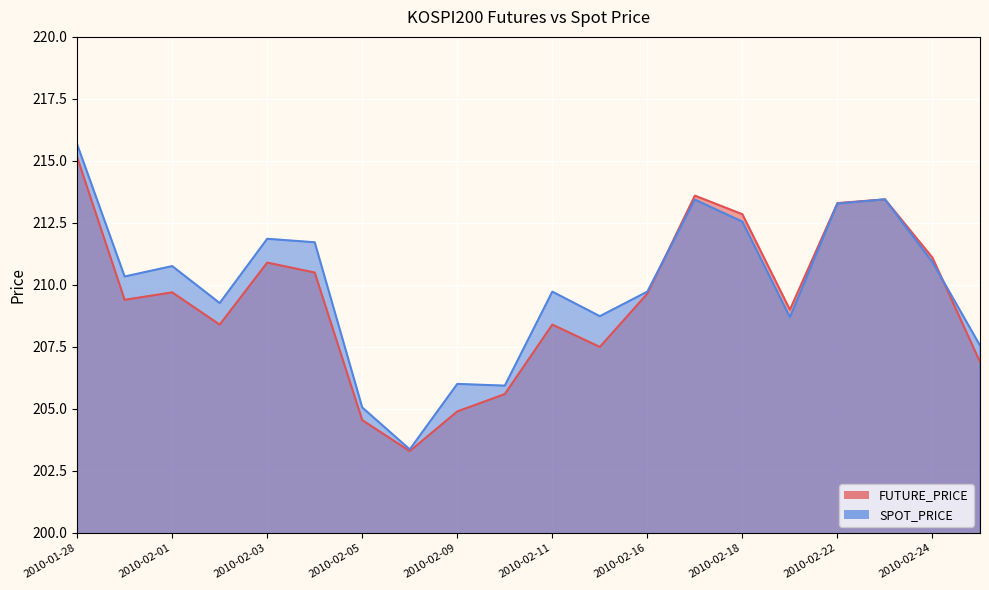

List the series in order of their overall mean, highest first.

SPOT_PRICE, FUTURE_PRICE